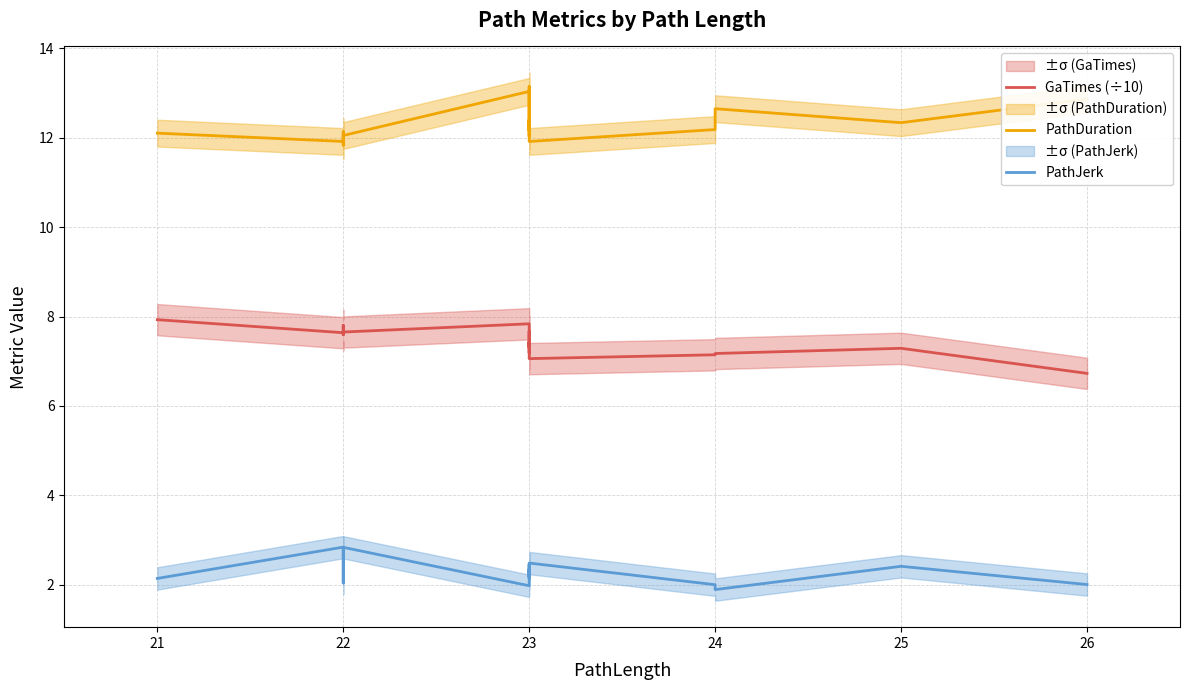

At how many categories does at least one series exceed 4?

20